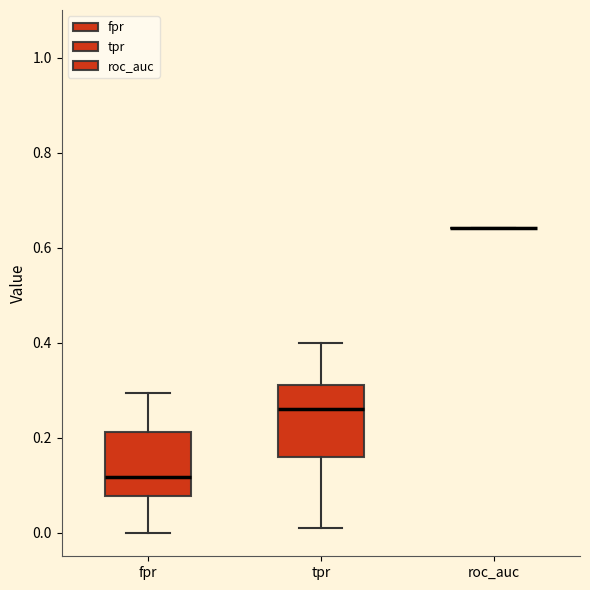

Where does the upper whisker of the box for tpr end on the y-axis? The values are not printed on the chart, so give them approximately, as read against the axis.

0.40